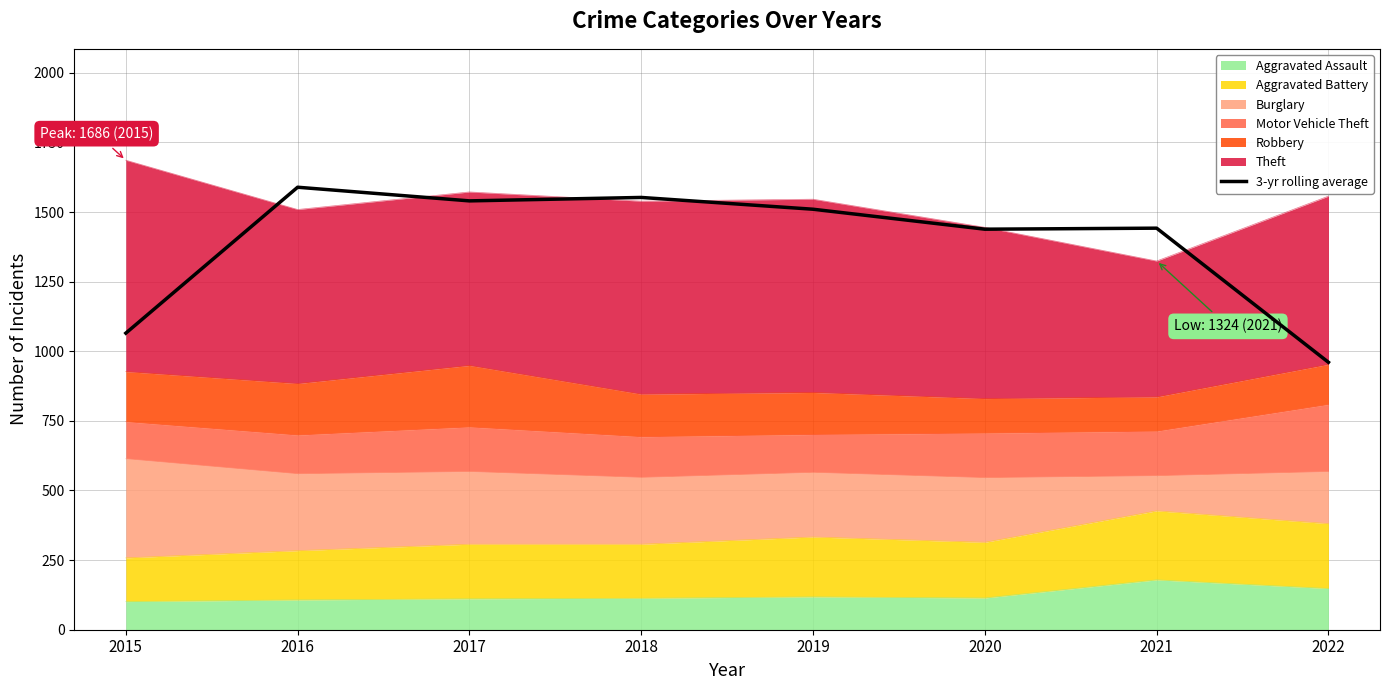

Reading right to left, extract all data points from this chart.

960.3	1442.0	1438.3	1510.0	1552.3	1540.0	1589.0	1065.0